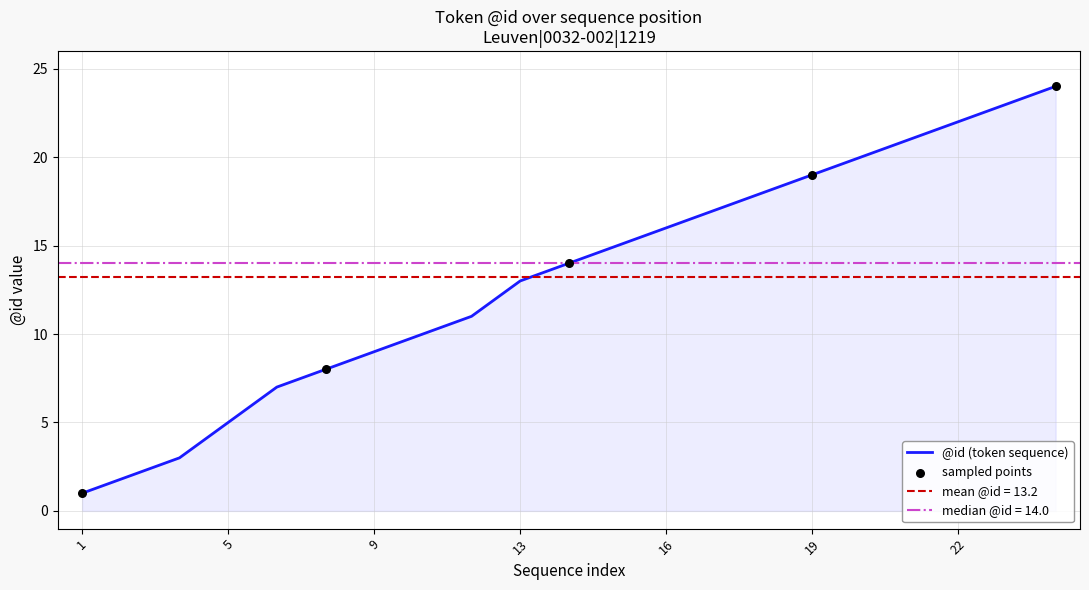

What is the change in value from 5 to 8?

+3